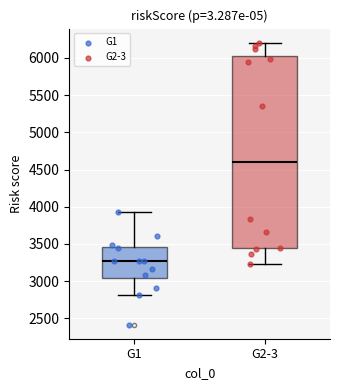

Where is the upper edge of the box for G2-3 on the y-axis? The values are not printed on the chart, so give them approximately, as read against the axis.

6000